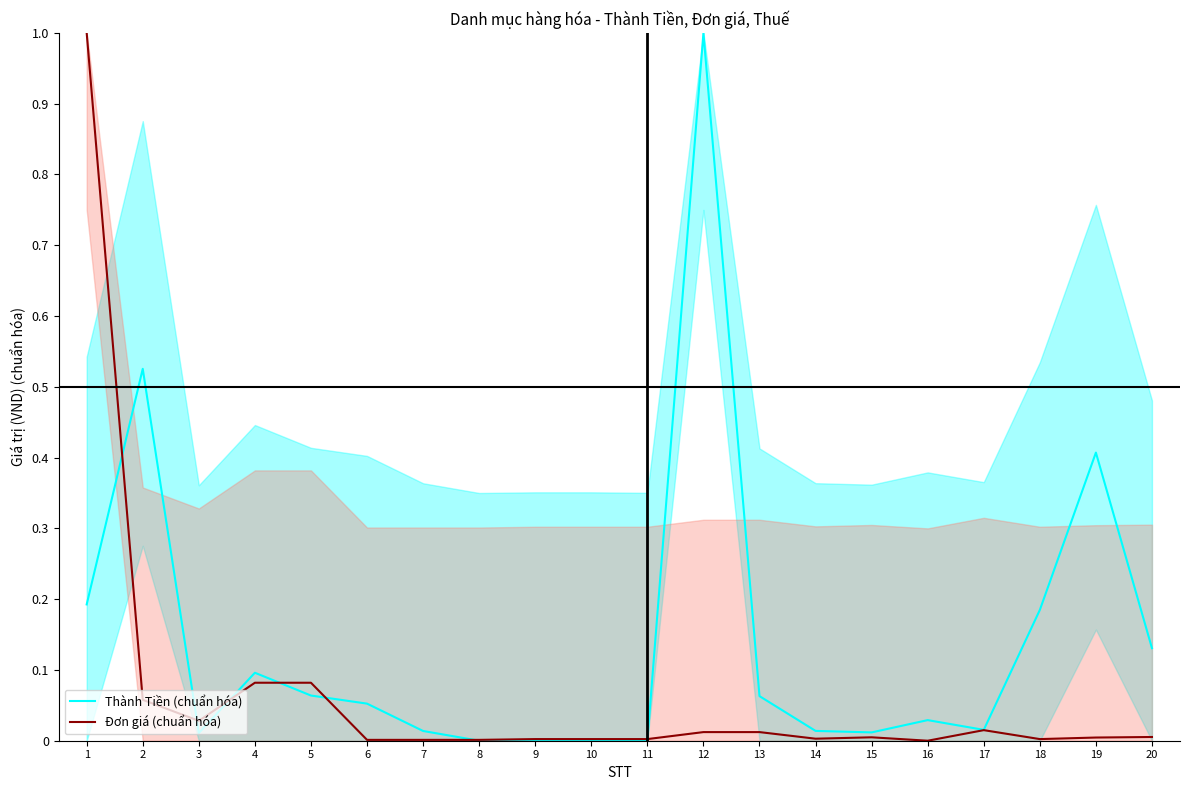

What is the greatest value displayed?

1.0